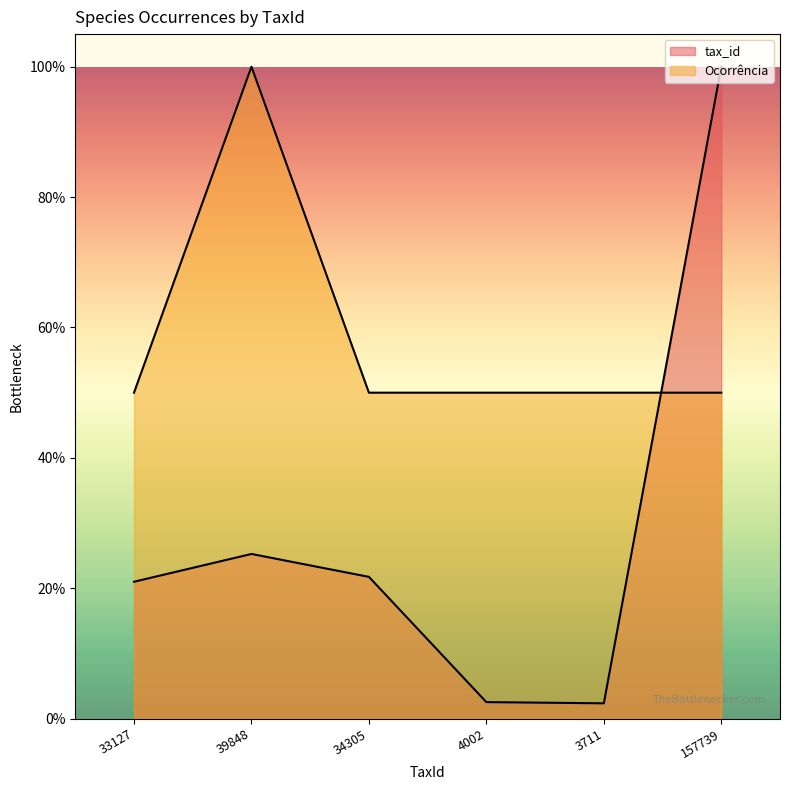

At which category does the chart reach its minimum across all series?

3711